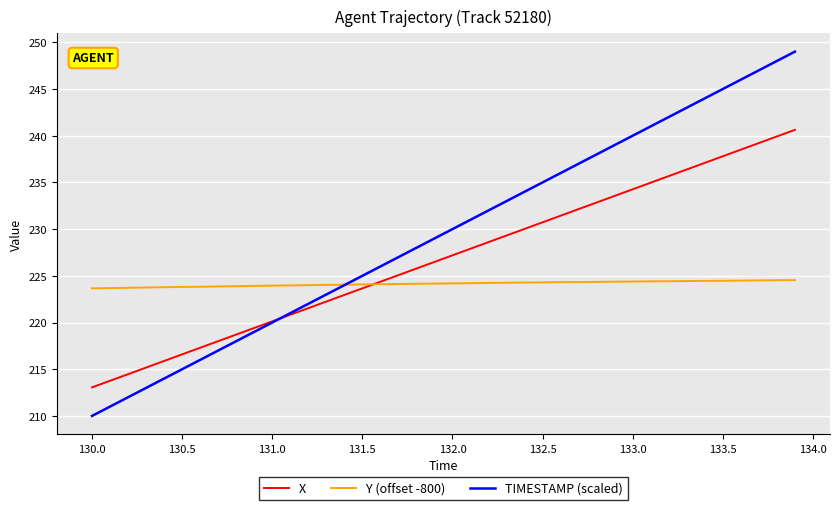

At how many categories does at least one series exceed 223?

40